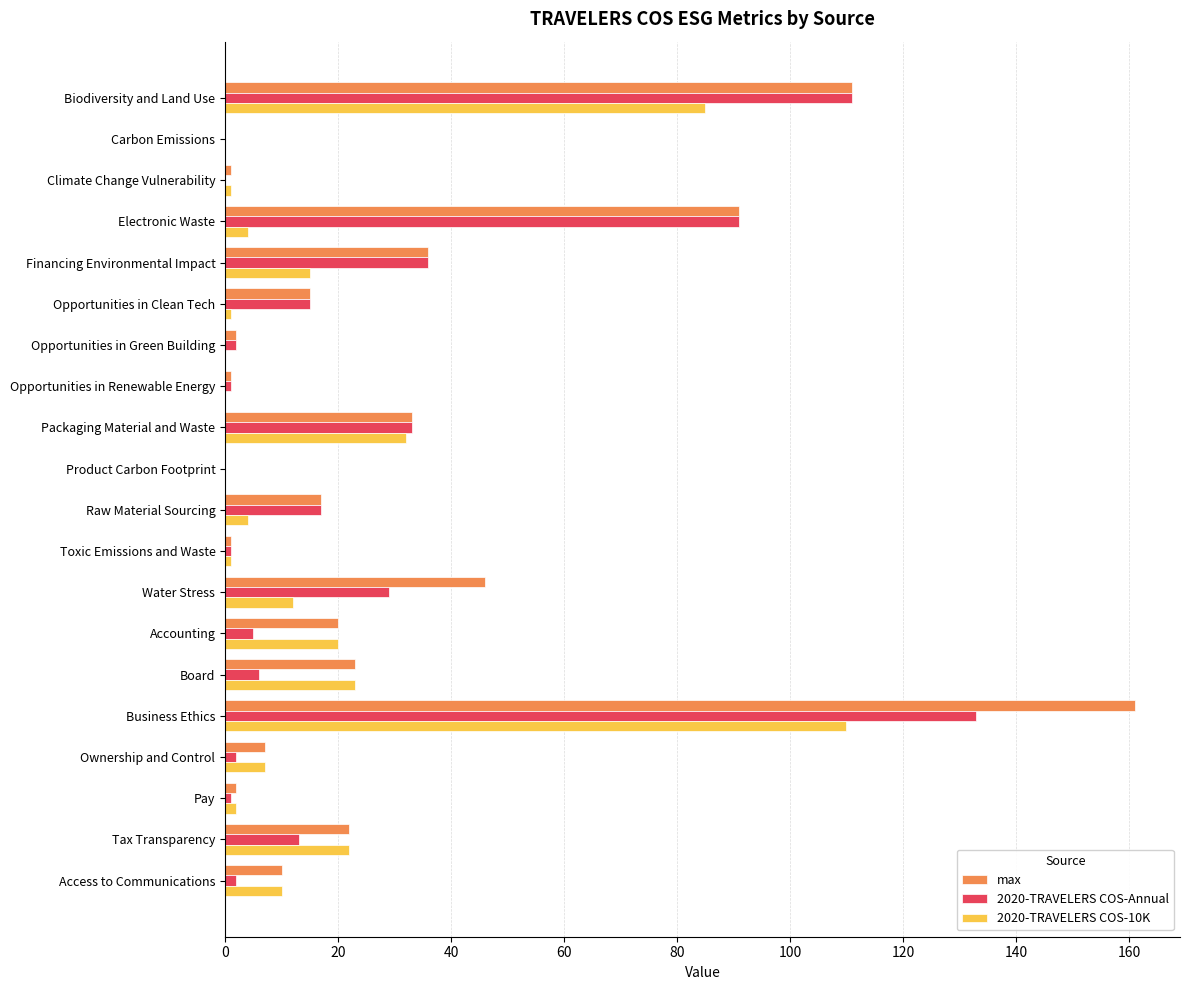

Is it true that 2020-TRAVELERS COS-Annual equals 92 at Business Ethics?

False